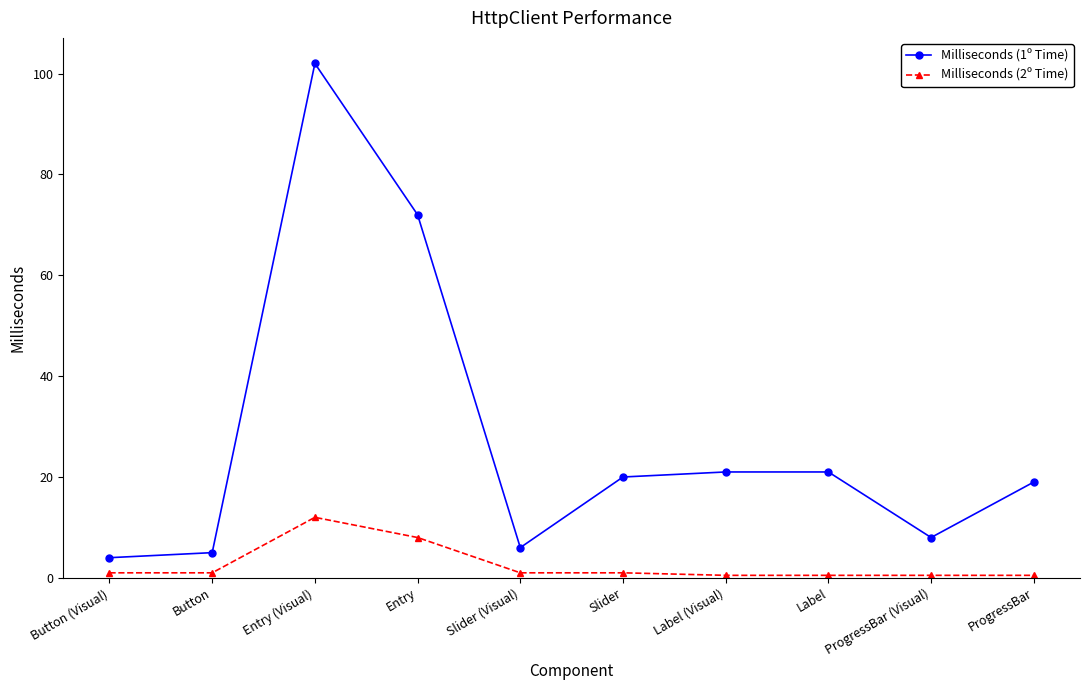

What is the highest value of the Milliseconds (1º Time) series?

102.0